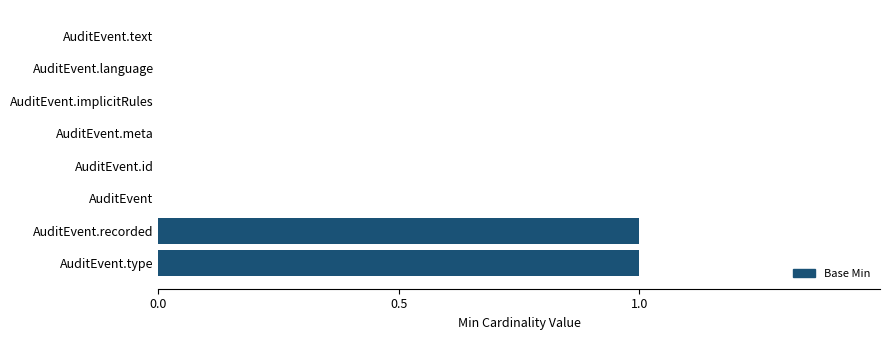

True or false: the data shows 0 at AuditEvent.recorded.

False